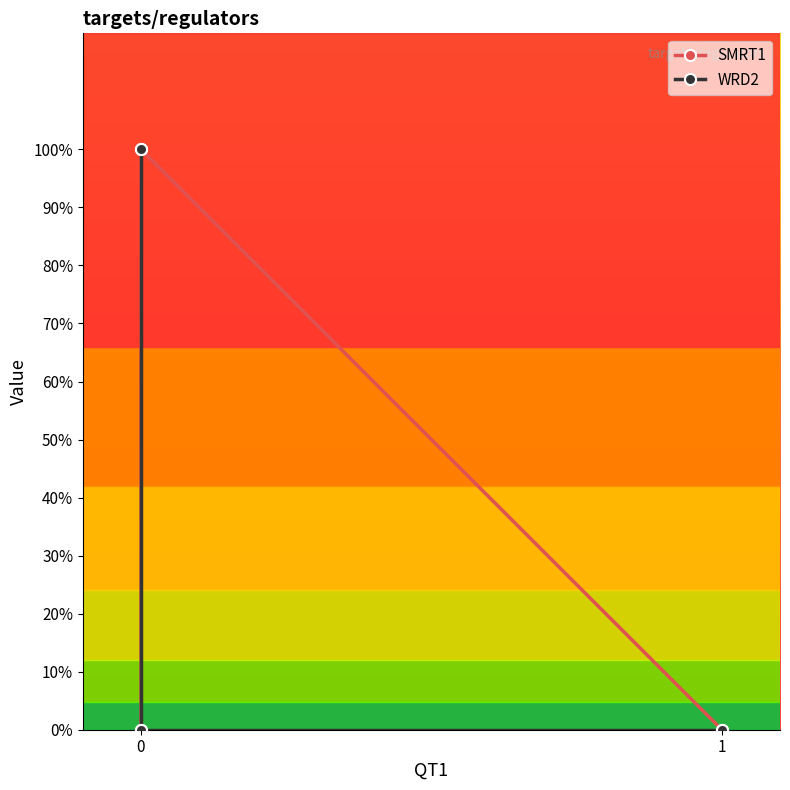

The WRD2 series shows 0 at 0. True or false?

False